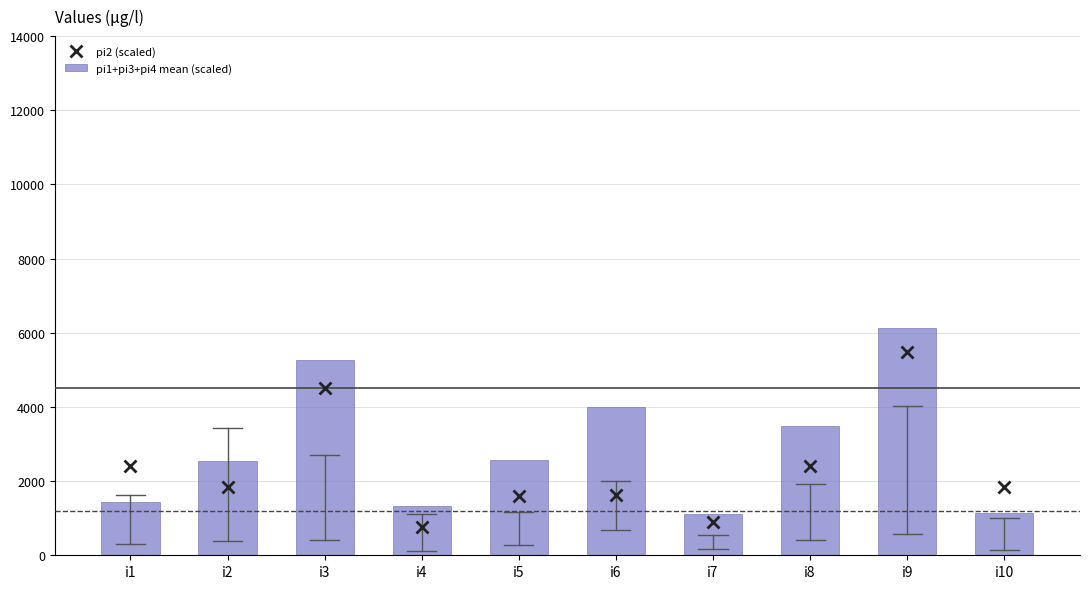

How many distinct data groups are displayed?

2